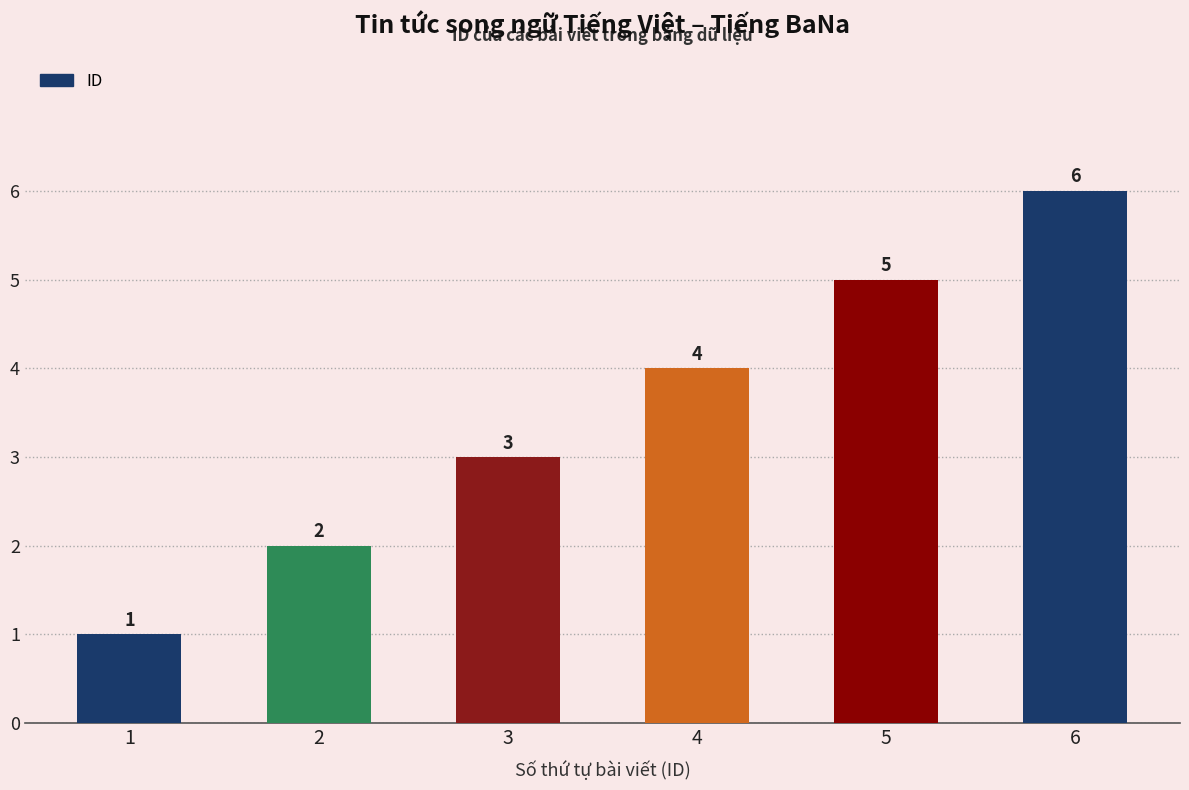

List the labels in order of value, smallest first.

1, 2, 3, 4, 5, 6